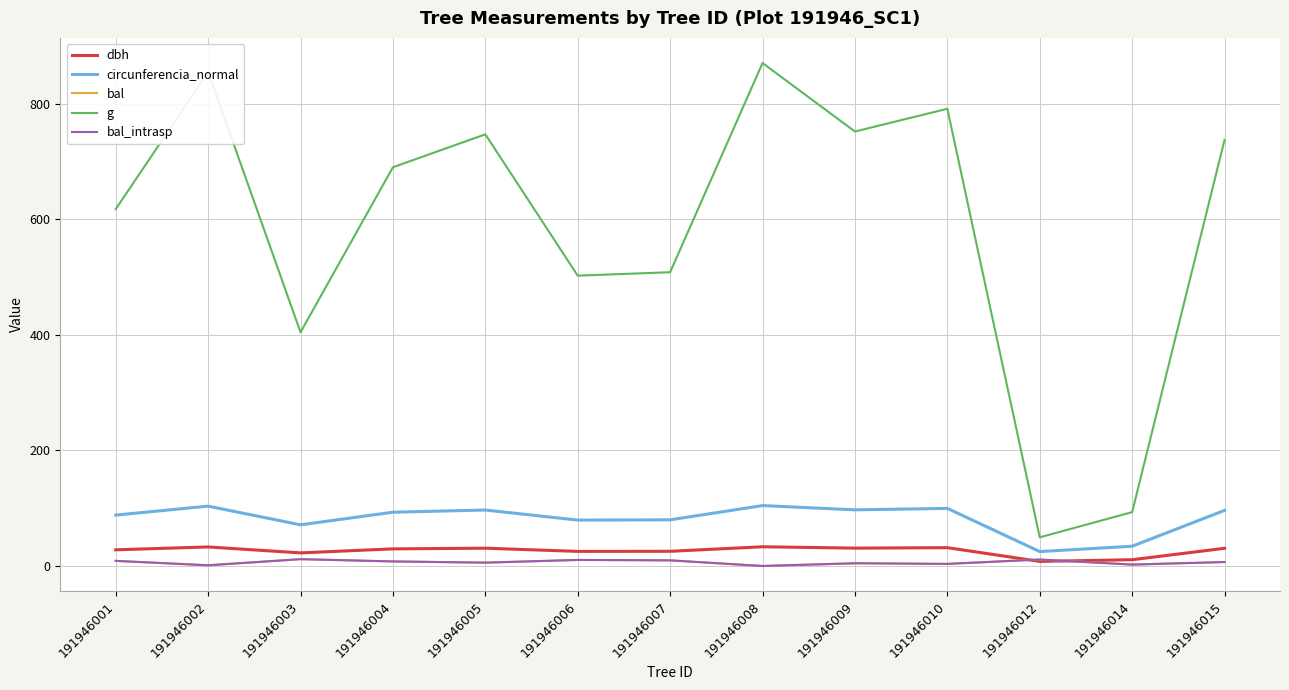

True or false: bal has a value of 11.8 at 191946015.

False